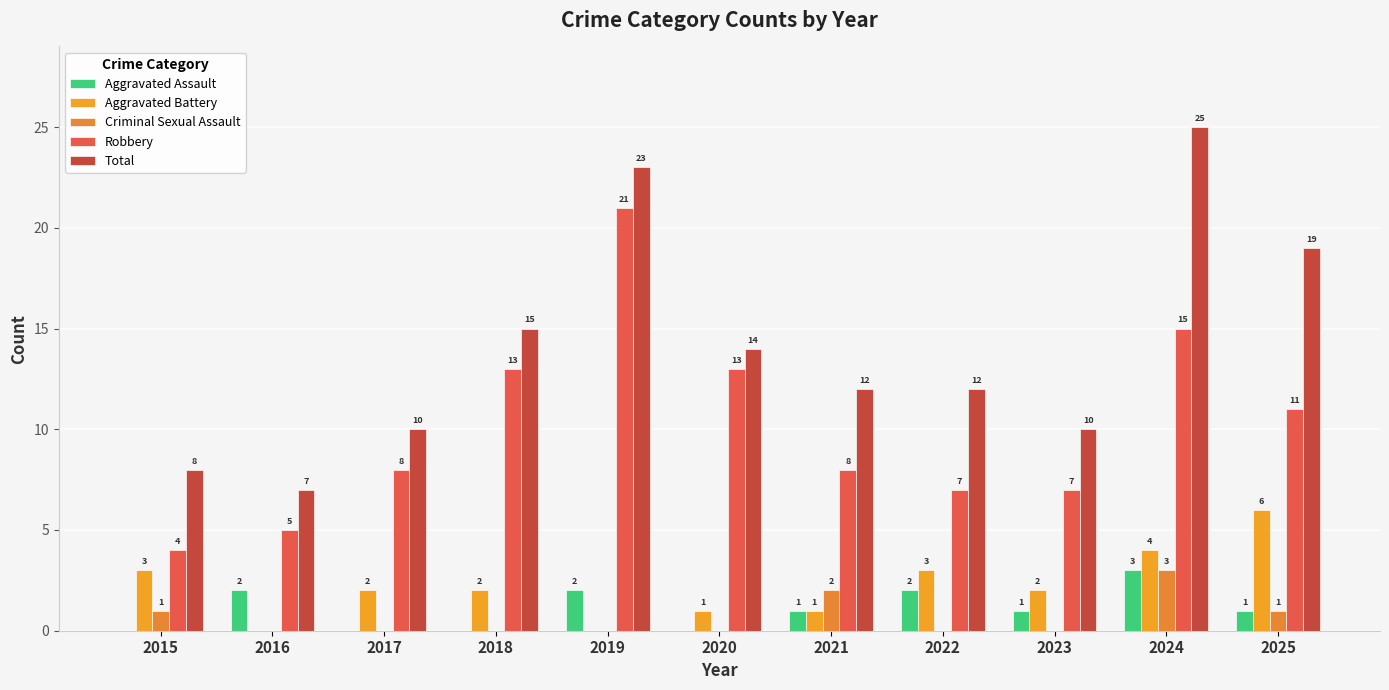

Reading left to right, list all the values displayed in this chart.

Aggravated Assault: 2015=0	2016=2	2017=0	2018=0	2019=2	2020=0	2021=1	2022=2	2023=1	2024=3	2025=1
Aggravated Battery: 2015=3	2016=0	2017=2	2018=2	2019=0	2020=1	2021=1	2022=3	2023=2	2024=4	2025=6
Criminal Sexual Assault: 2015=1	2016=0	2017=0	2018=0	2019=0	2020=0	2021=2	2022=0	2023=0	2024=3	2025=1
Robbery: 2015=4	2016=5	2017=8	2018=13	2019=21	2020=13	2021=8	2022=7	2023=7	2024=15	2025=11
Total: 2015=8	2016=7	2017=10	2018=15	2019=23	2020=14	2021=12	2022=12	2023=10	2024=25	2025=19